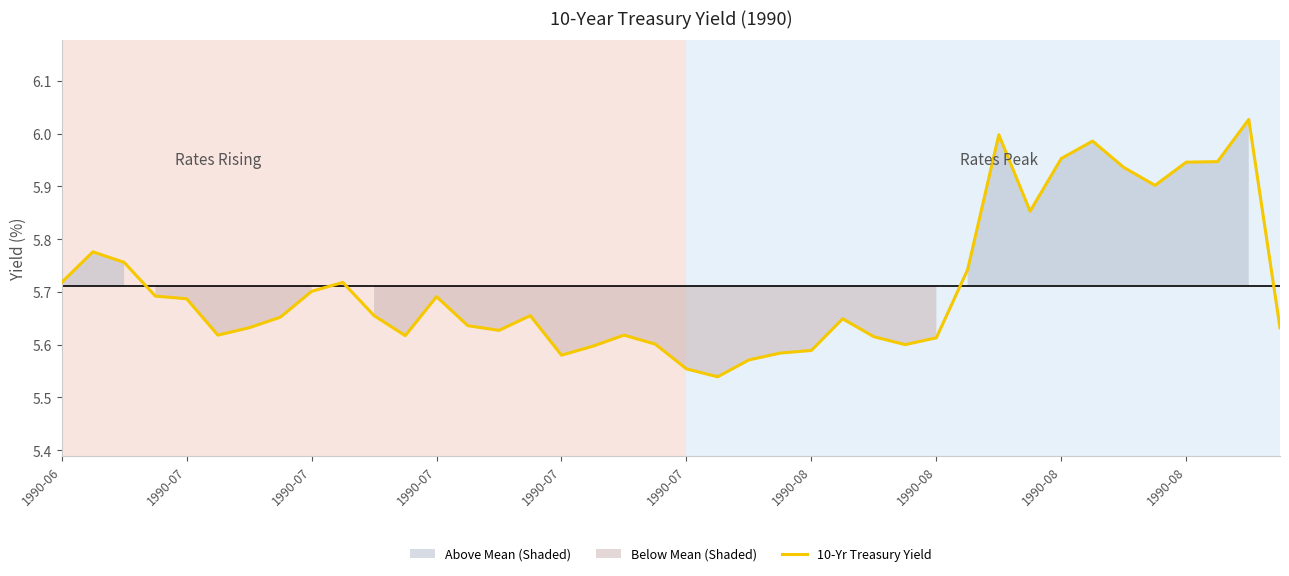

Which label corresponds to the smallest value in the chart?

21